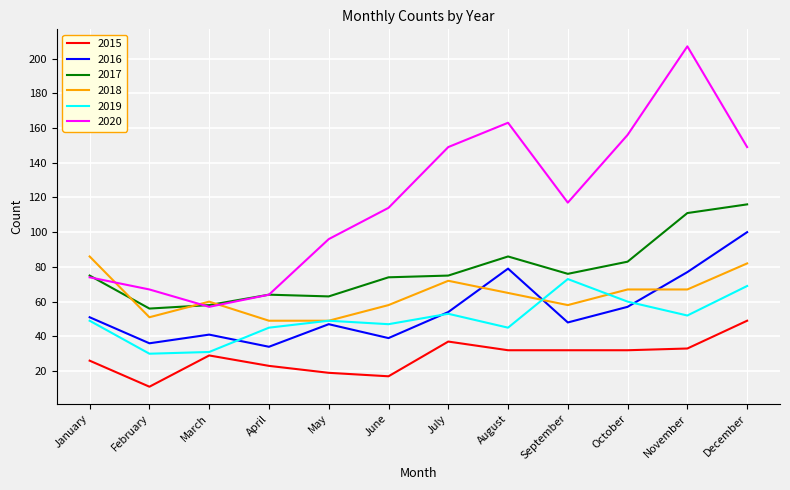

What is the difference between the highest and lowest values at July?

112